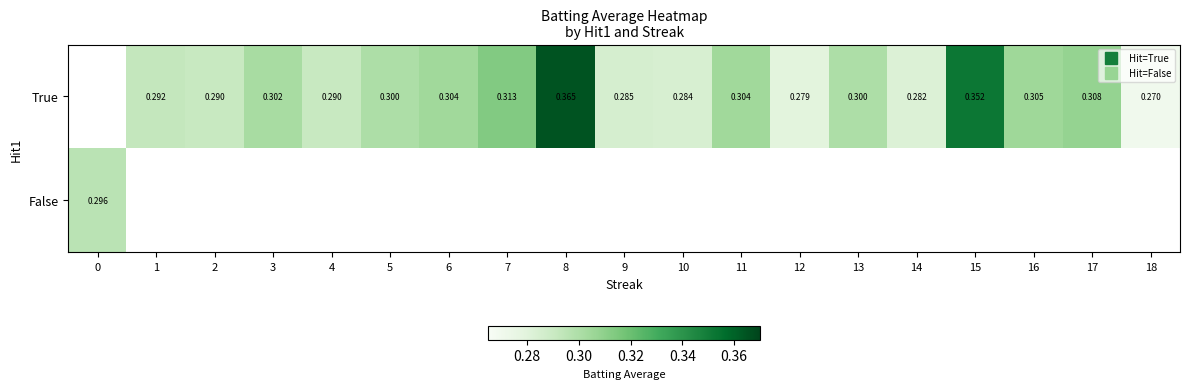

What is the minimum value for False?

0.3